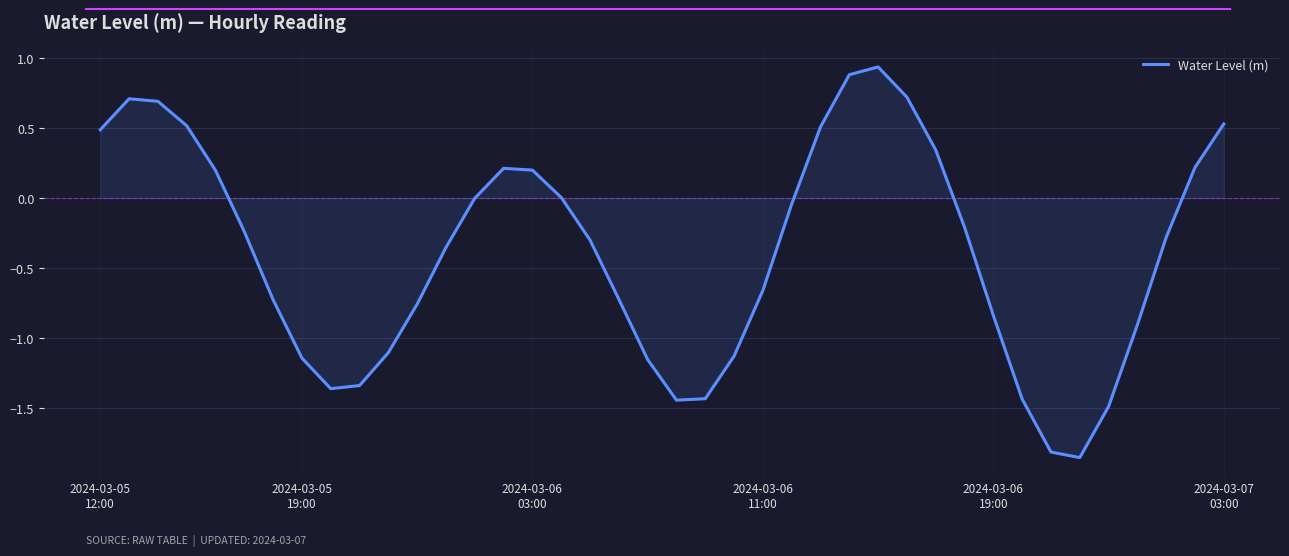

What is the difference between the maximum and minimum values?

2.8